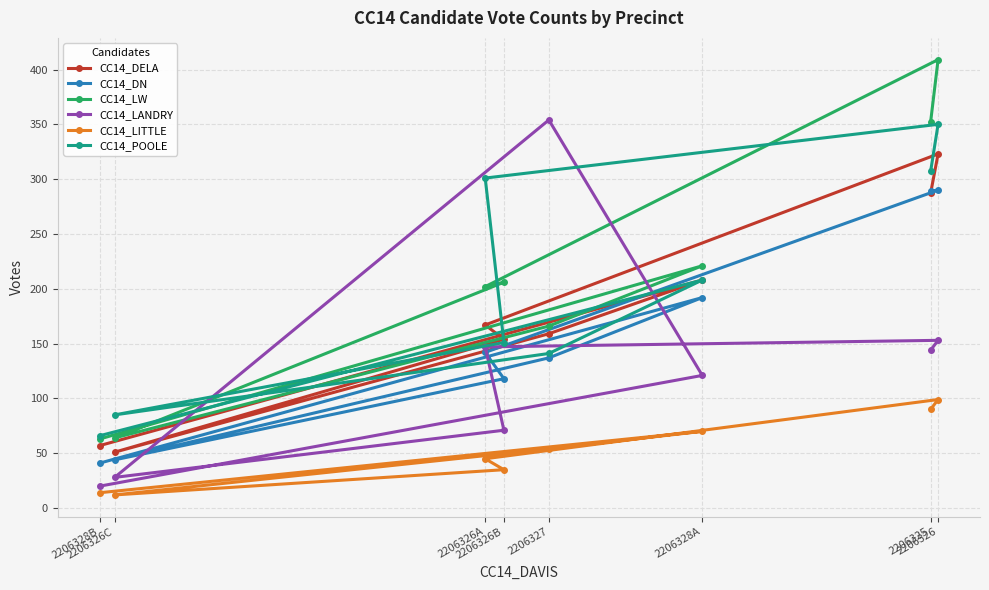

How many values in the CC14_LANDRY series exceed 144?

3